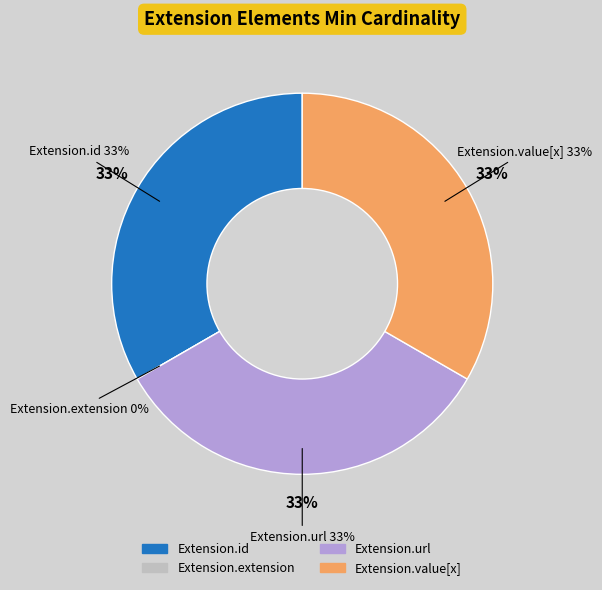

The Extension.value[x] slice represents 23% of the pie. True or false?

False